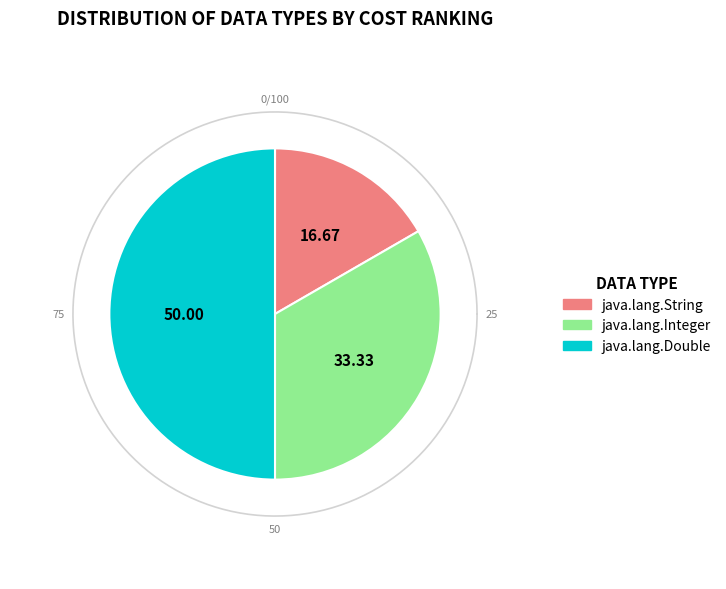

Which category has the smallest portion of the pie?

java.lang.String